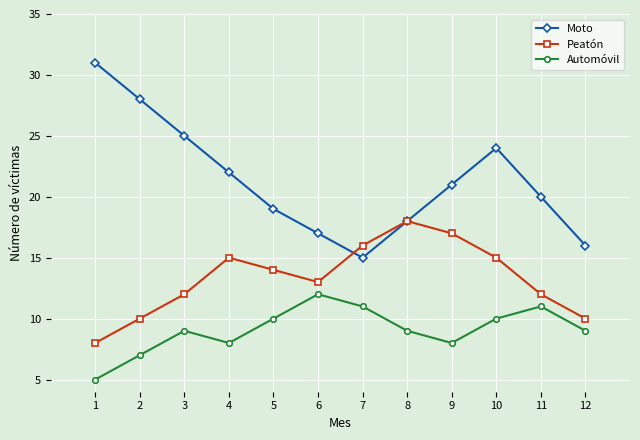

How many interior local peaks does the Moto series have?

1